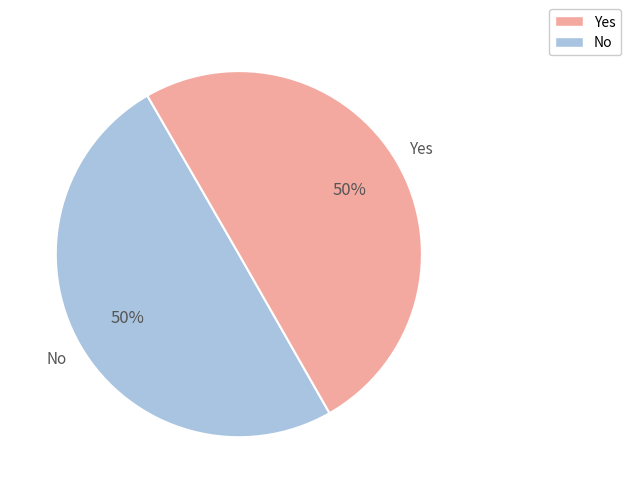

To the nearest percent, what portion does Yes represent?

50%